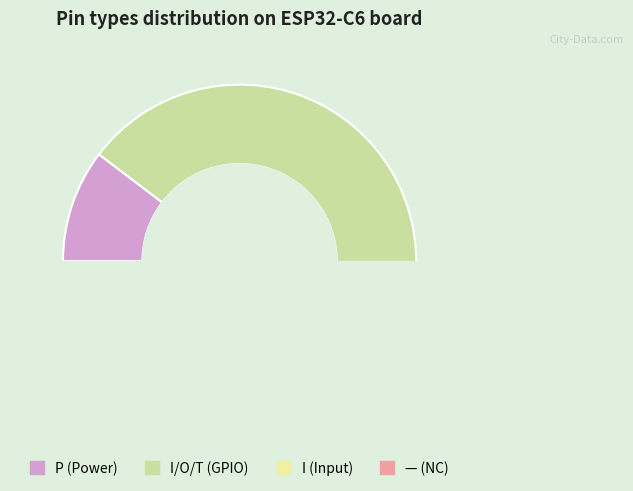

To the nearest percent, what is the difference between the largest and smallest slice percentages?

79%